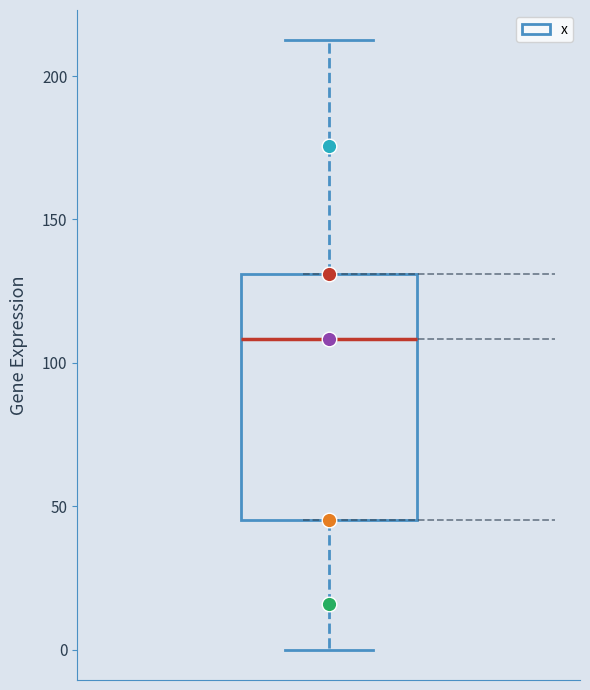

Read this box plot against the y-axis: the position of the median line, the range covered by the box, and the ends of both whiskers. The values are not printed on the chart, so give them approximately, as read against the axis.

median 110, box 45 to 130, whiskers 0 to 210